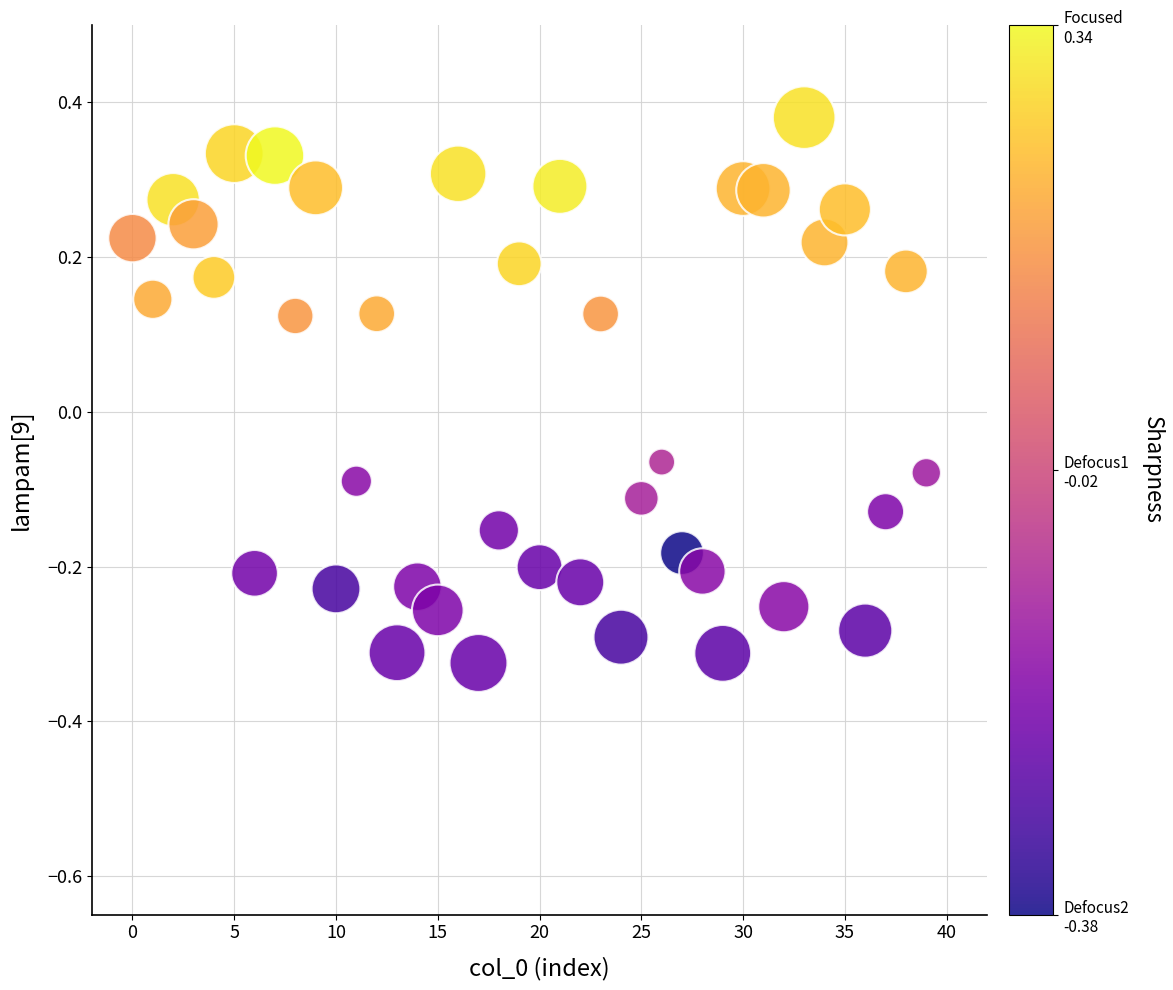

What is the range of Y values (max minus min)?

0.7